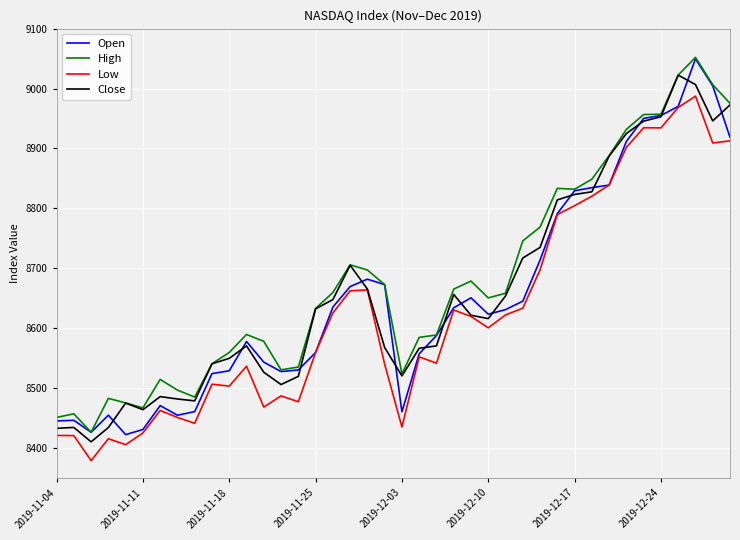

True or false: High and Low cross at least once.

False